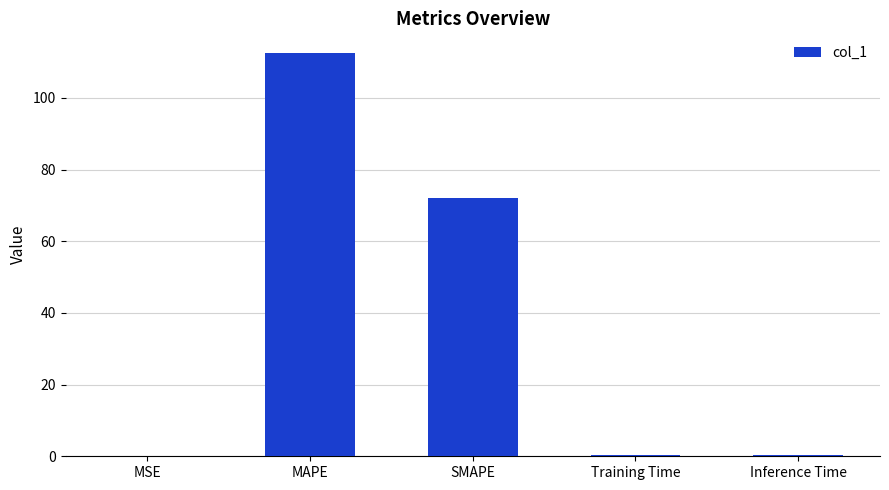

Where is the data nearest to the value 56?

SMAPE